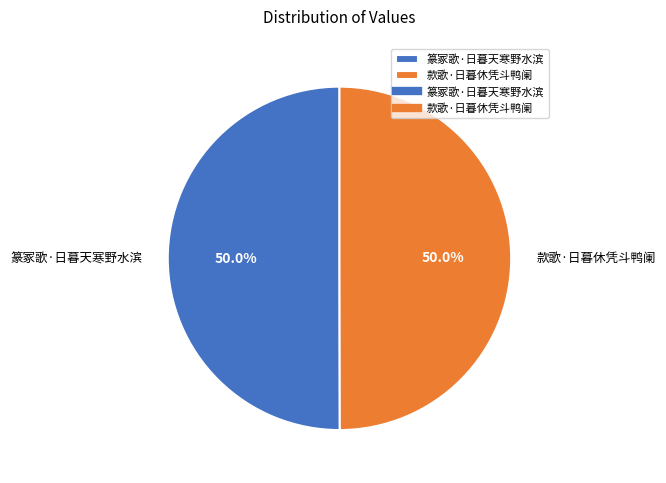

How many segments does this pie chart have?

2